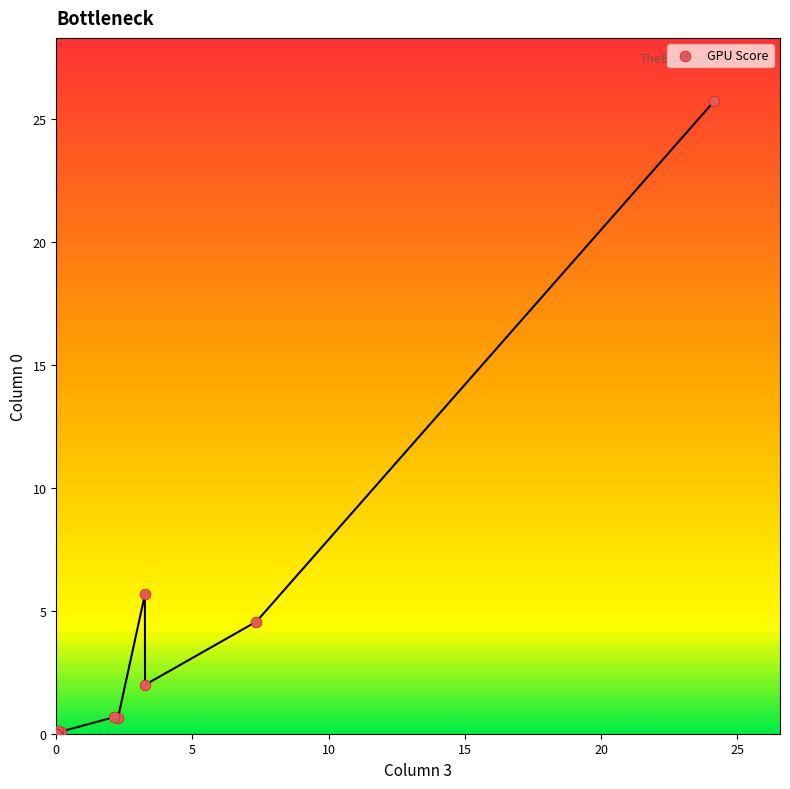

What Y value in the scatter plot is closest to 12?

5.7